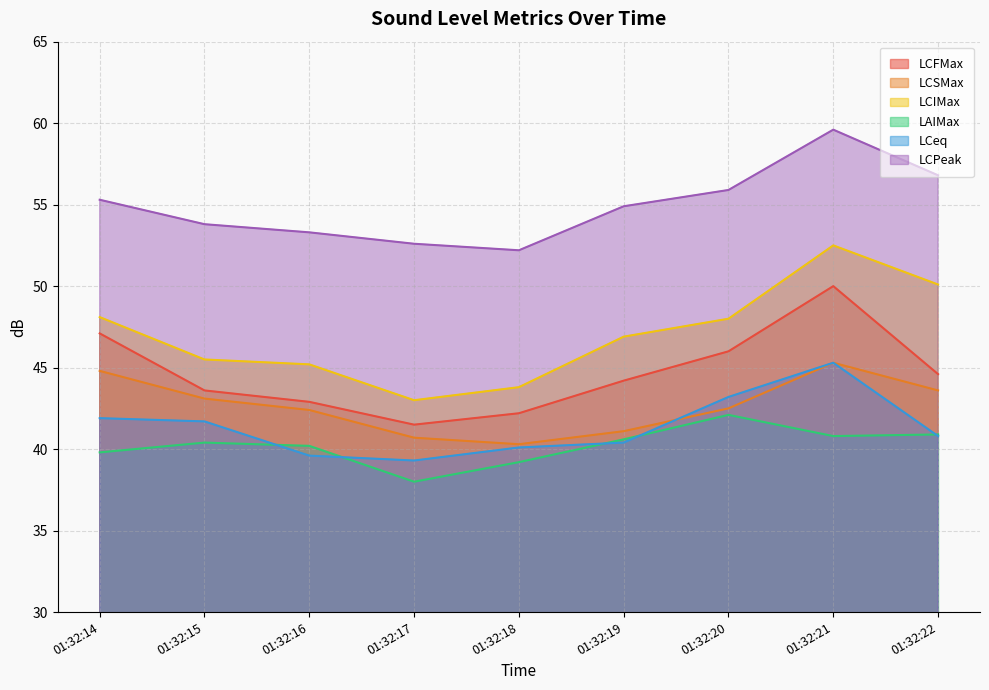

What is the minimum value shown in the chart?

38.0